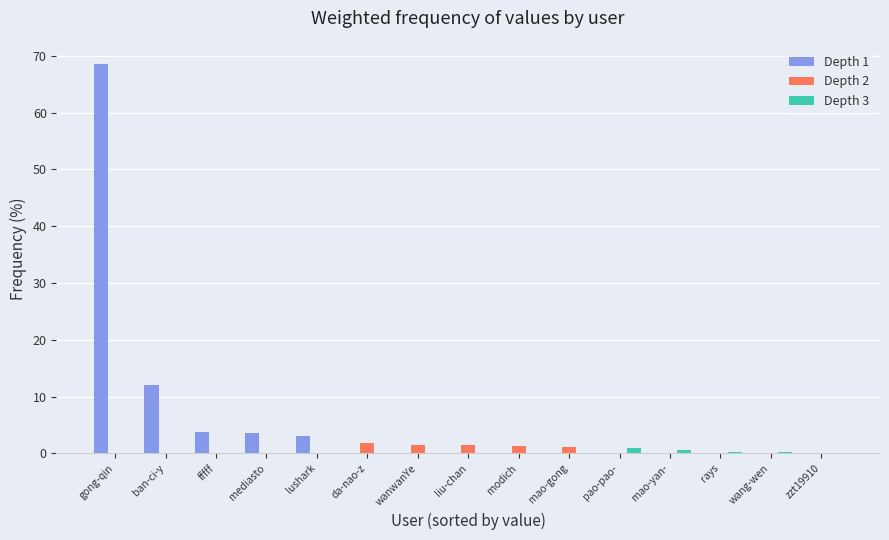

True or false: Depth 2 has a value of 0.0 at fffff.

True